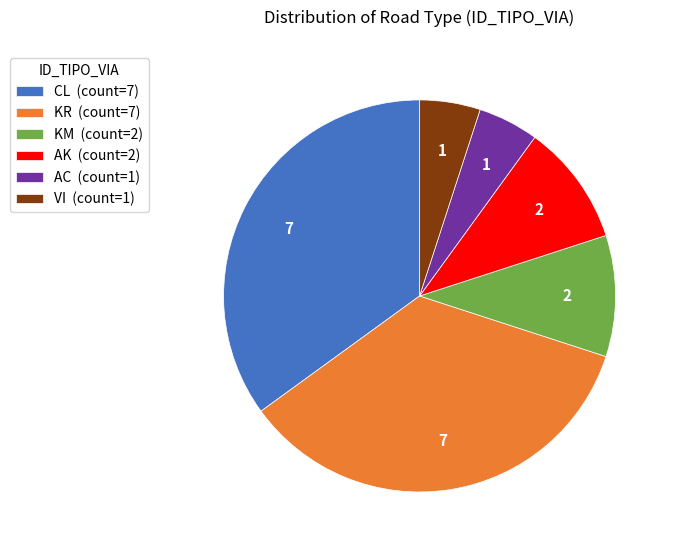

Is AC the majority of the pie?

No